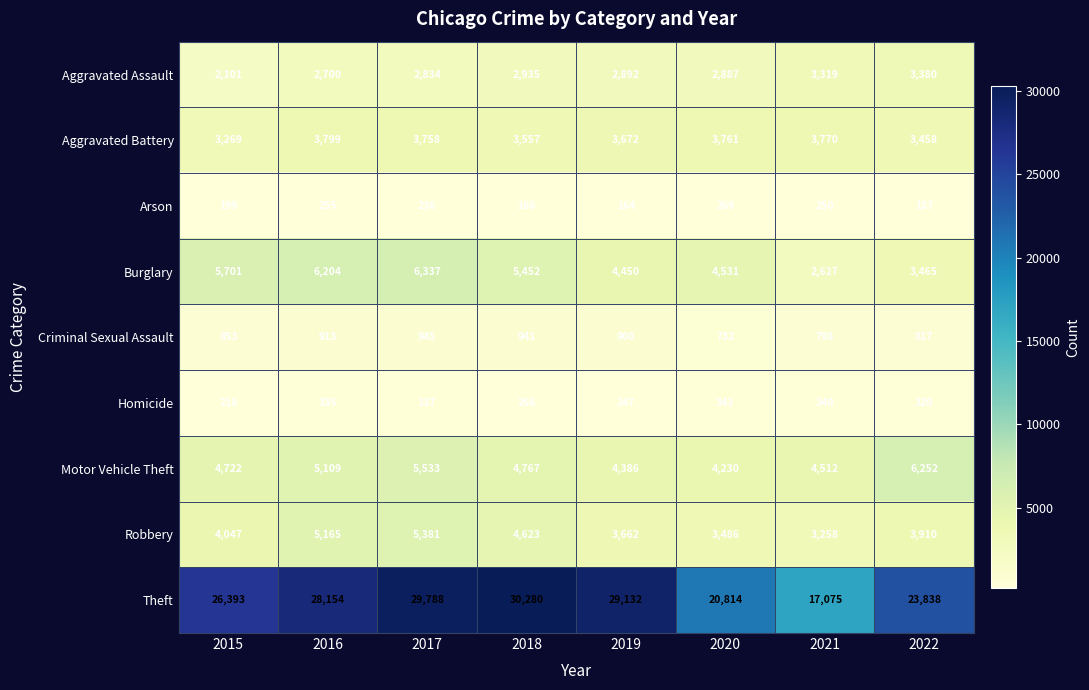

Which series changed the most between 2017 and 2021?

Theft